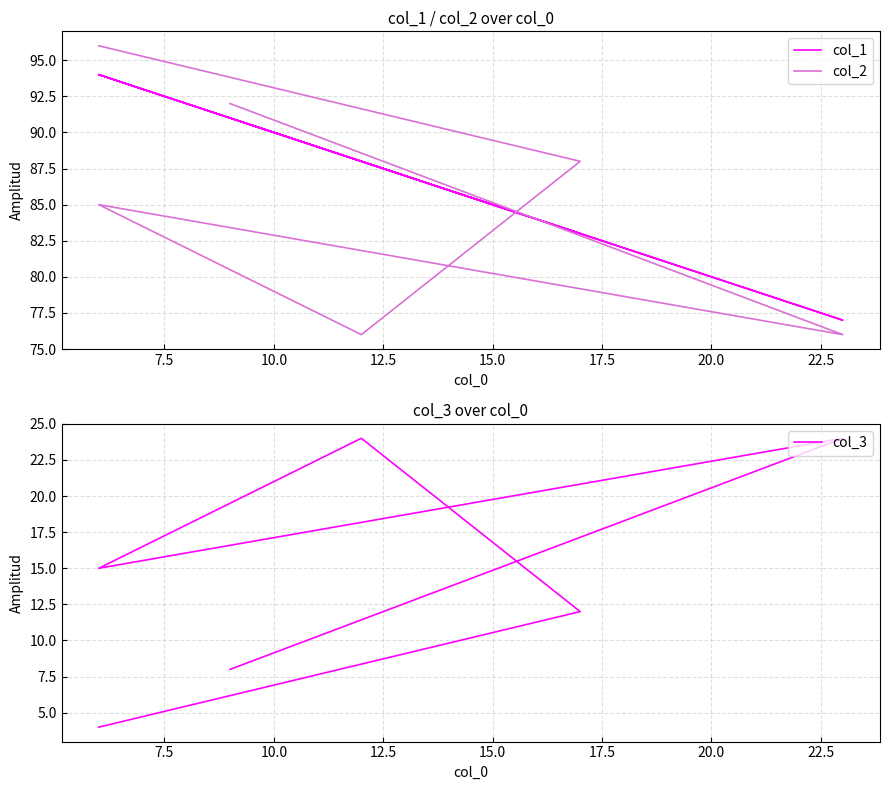

What is the highest value of the col_3 series?

24